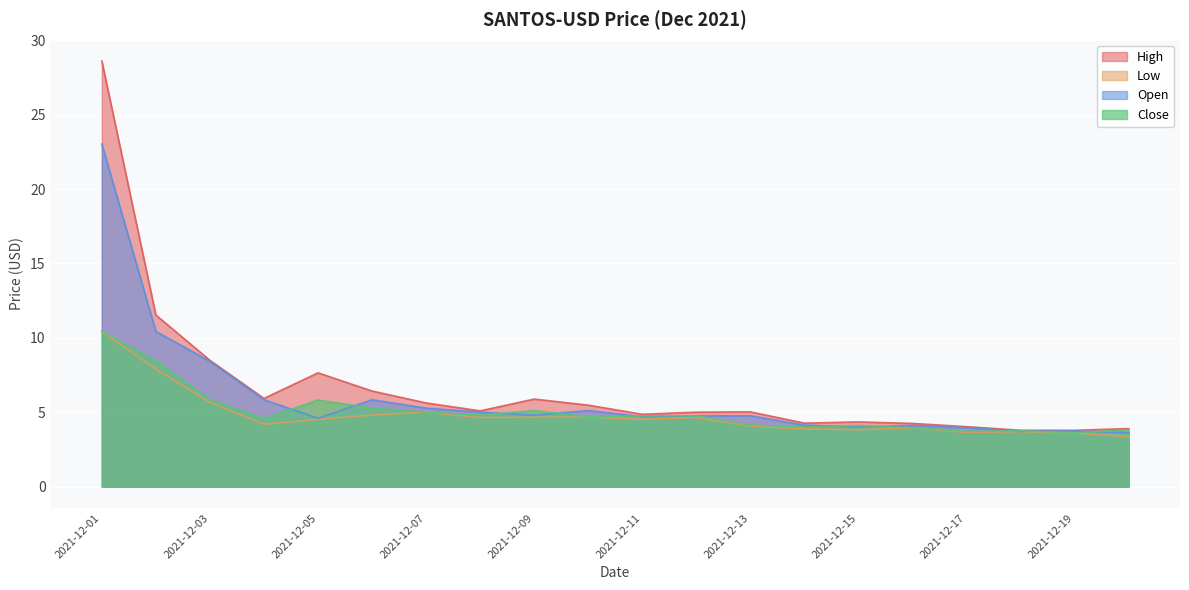

The value of Open at 2021-12-20 is 3.6. True or false?

True